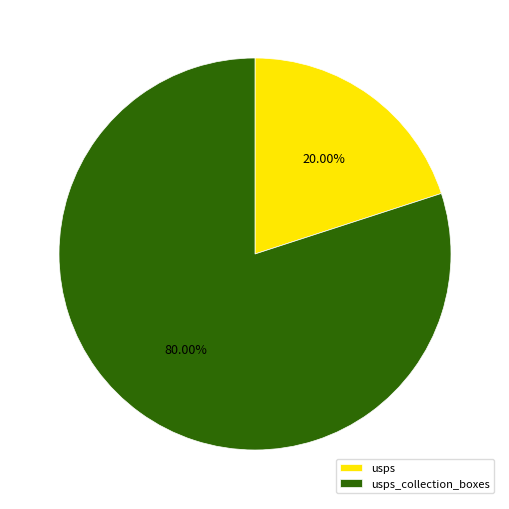

Is it true that usps_collection_boxes is 99% of the pie?

False